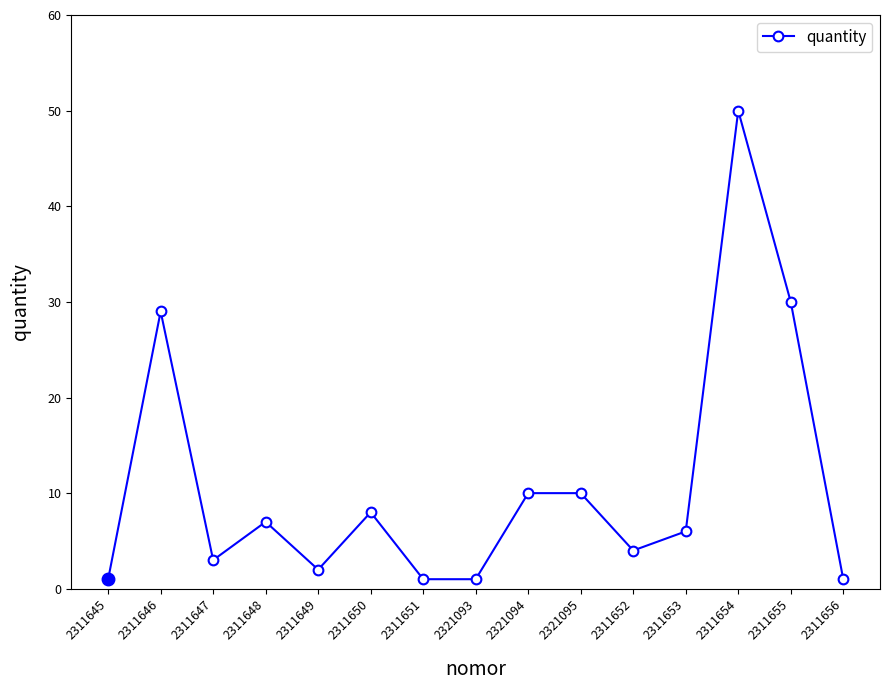

What is the difference between the maximum and second lowest values?

49